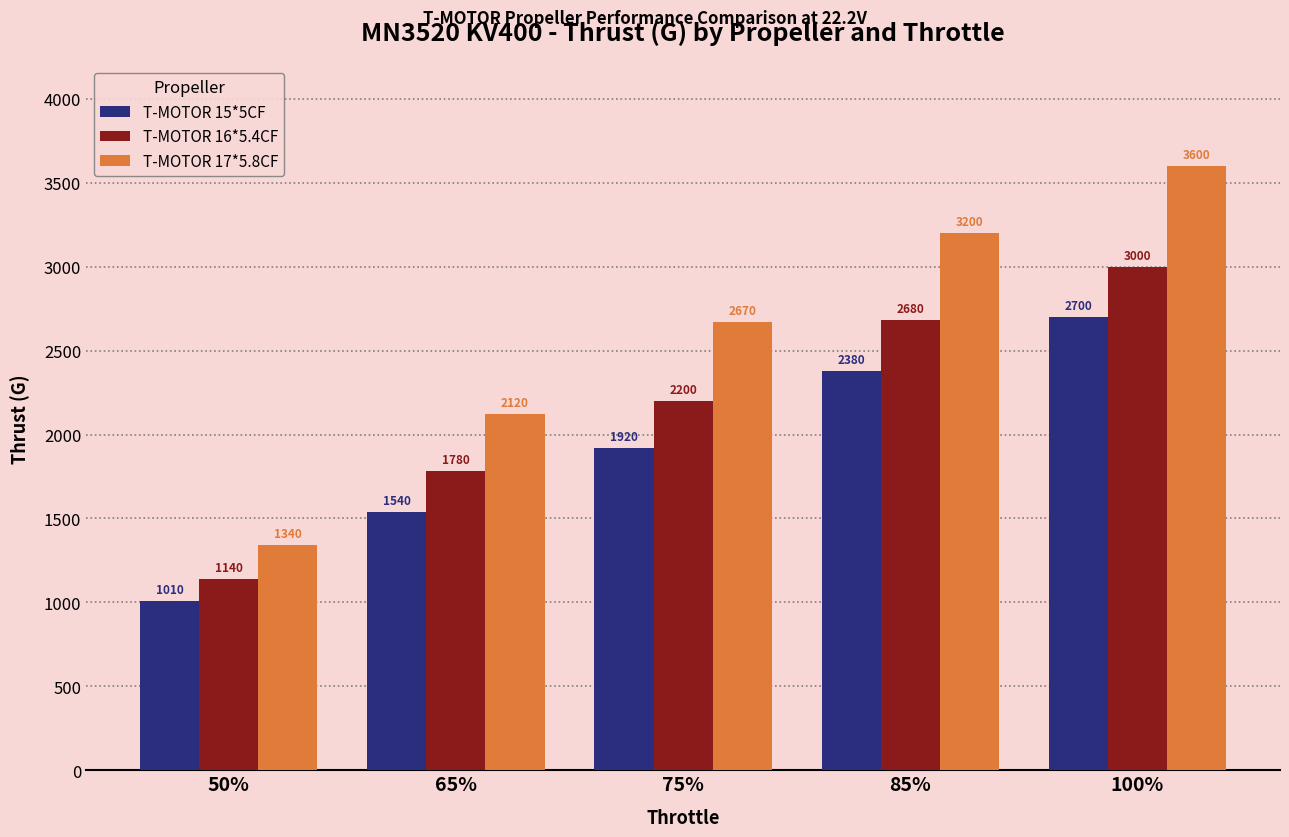

What is the difference between the T-MOTOR 17*5.8CF values at 50% and 75%?

1330